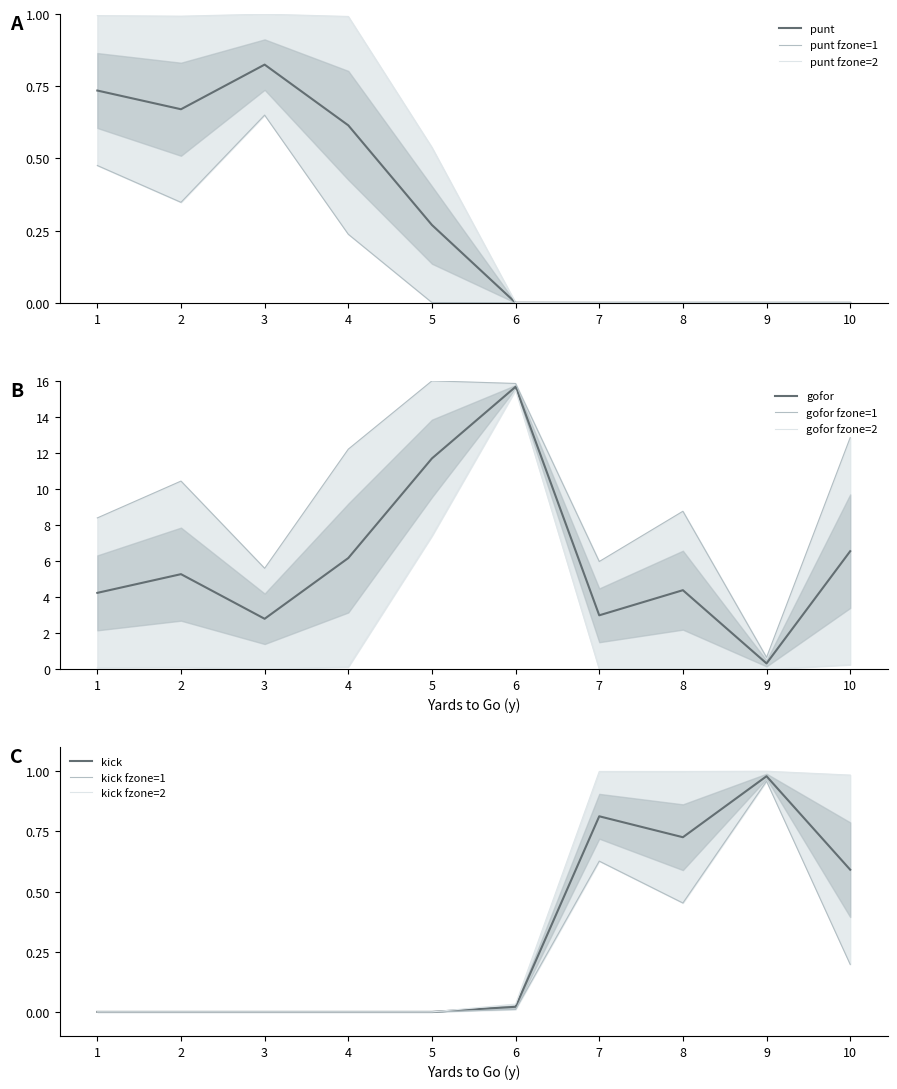

Is it true that gofor equals 6.2 at 4?

True